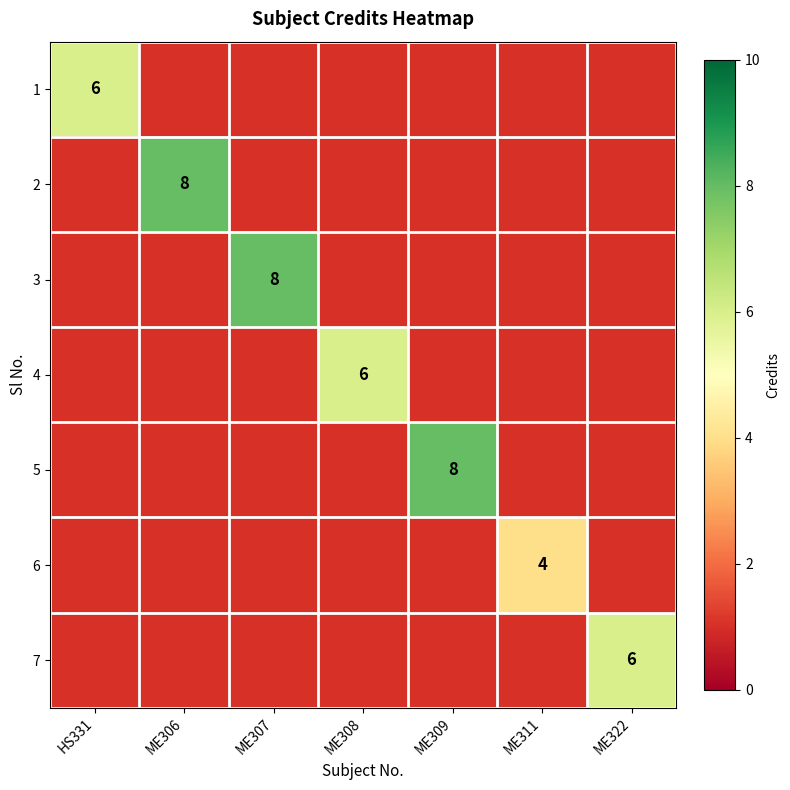

Between ME311 and ME306, which is larger?

ME306